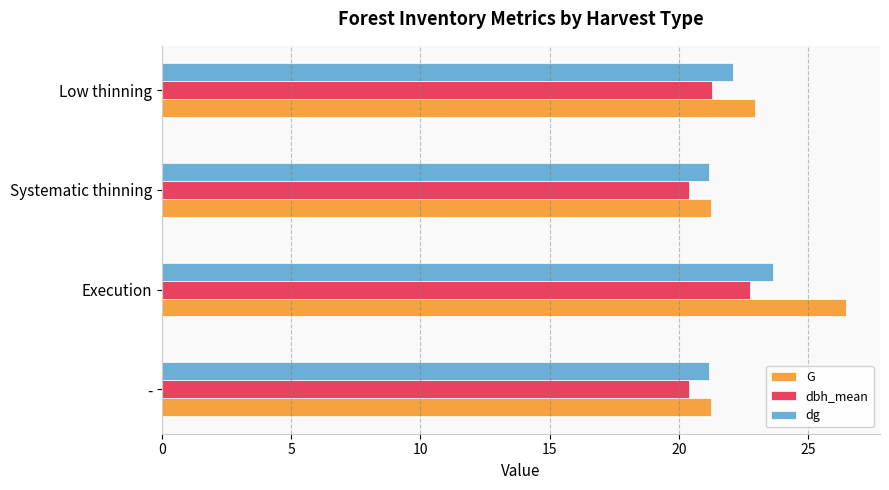

Is it true that dg equals 23.6 at Execution?

True